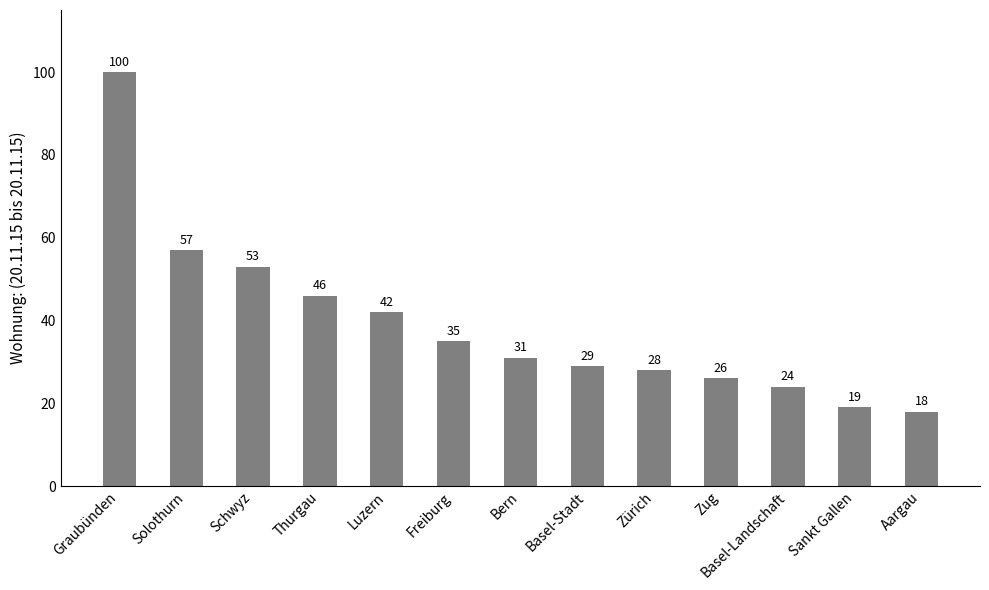

Where does the data first go above 31?

Graubünden